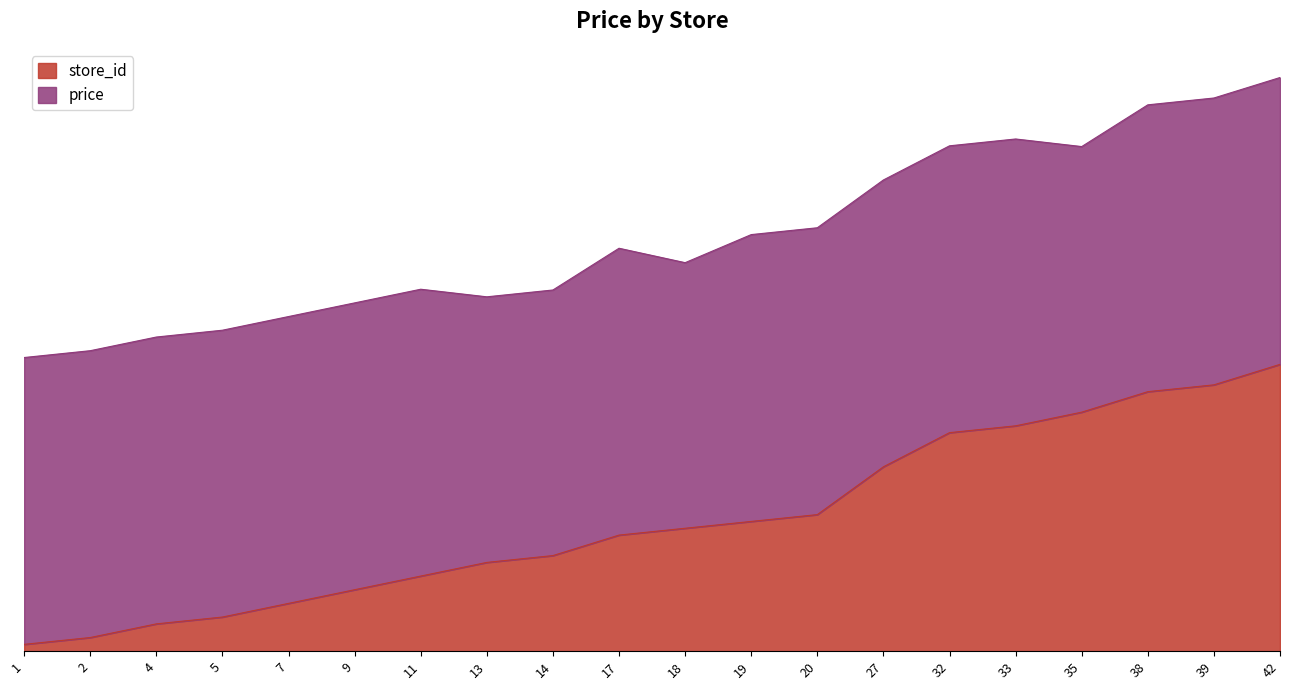

Count the number of categories in the chart.

20